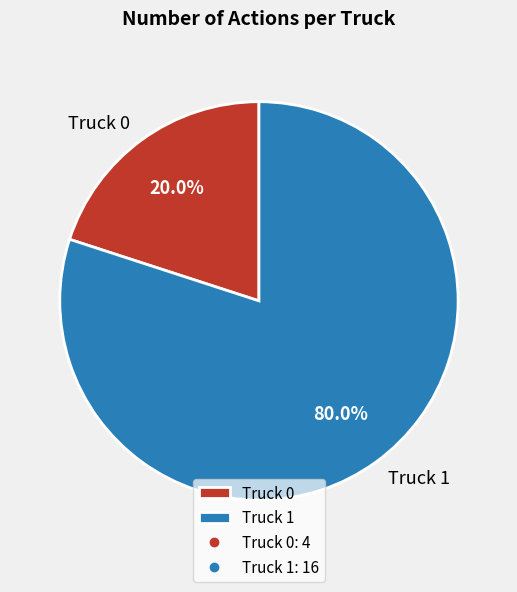

Is the sum of Truck 0 and Truck 1 greater than half?

Yes